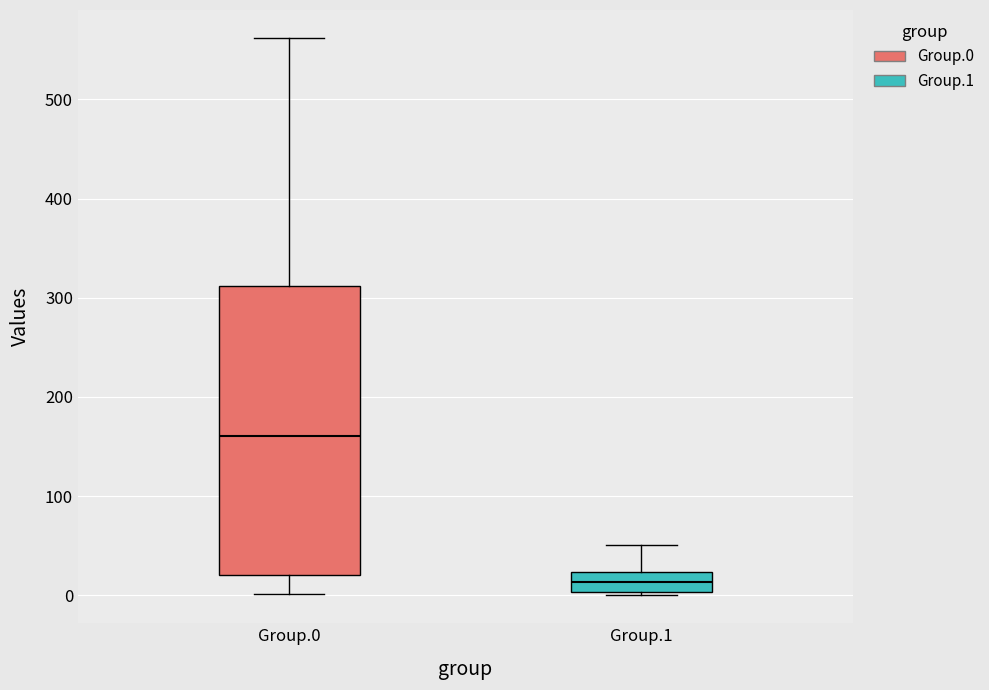

Reading left to right, transcribe this box plot: for each box, give where its median line is, the range the box spans, and where its two whiskers end, as read against the y-axis. The values are not printed on the chart, so give them approximately, as read against the axis.

Group.0: median 160, box 20 to 310, whiskers 0 to 560
Group.1: median 10, box 0 to 20, whiskers 0 to 50